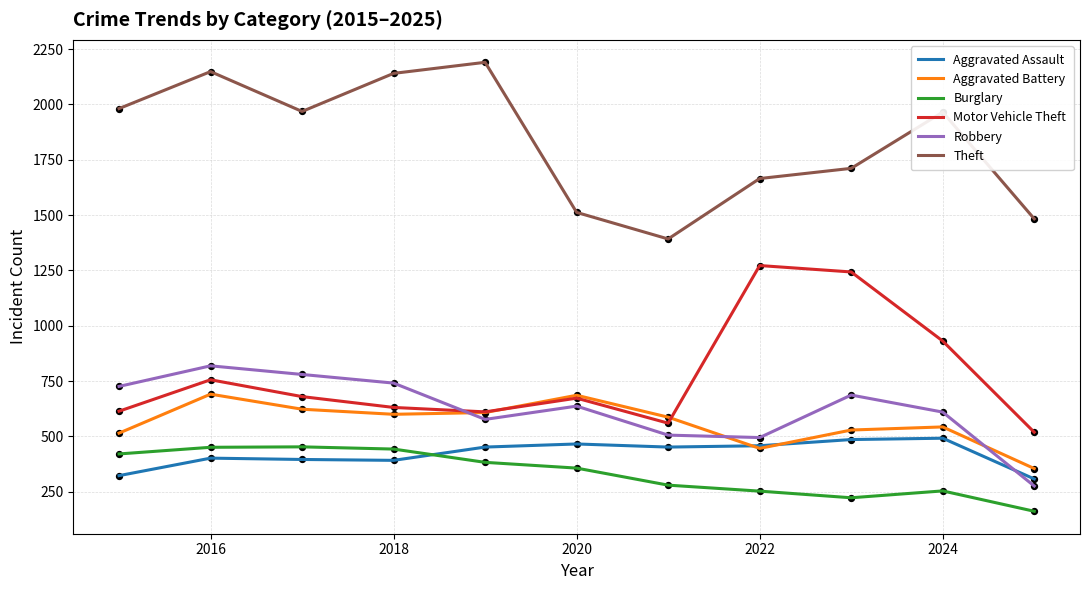

Which series has the largest total across all categories?

Theft